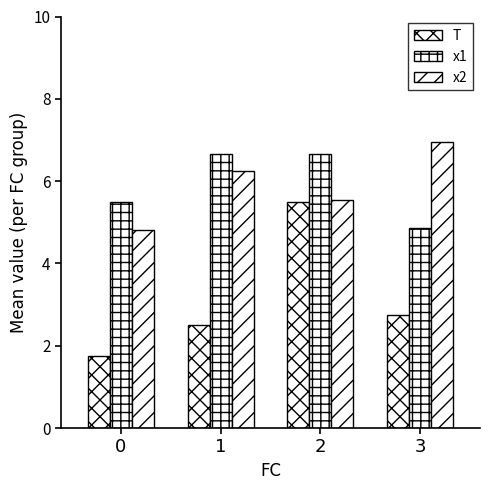

How many data points in x2 are less than 6?

2